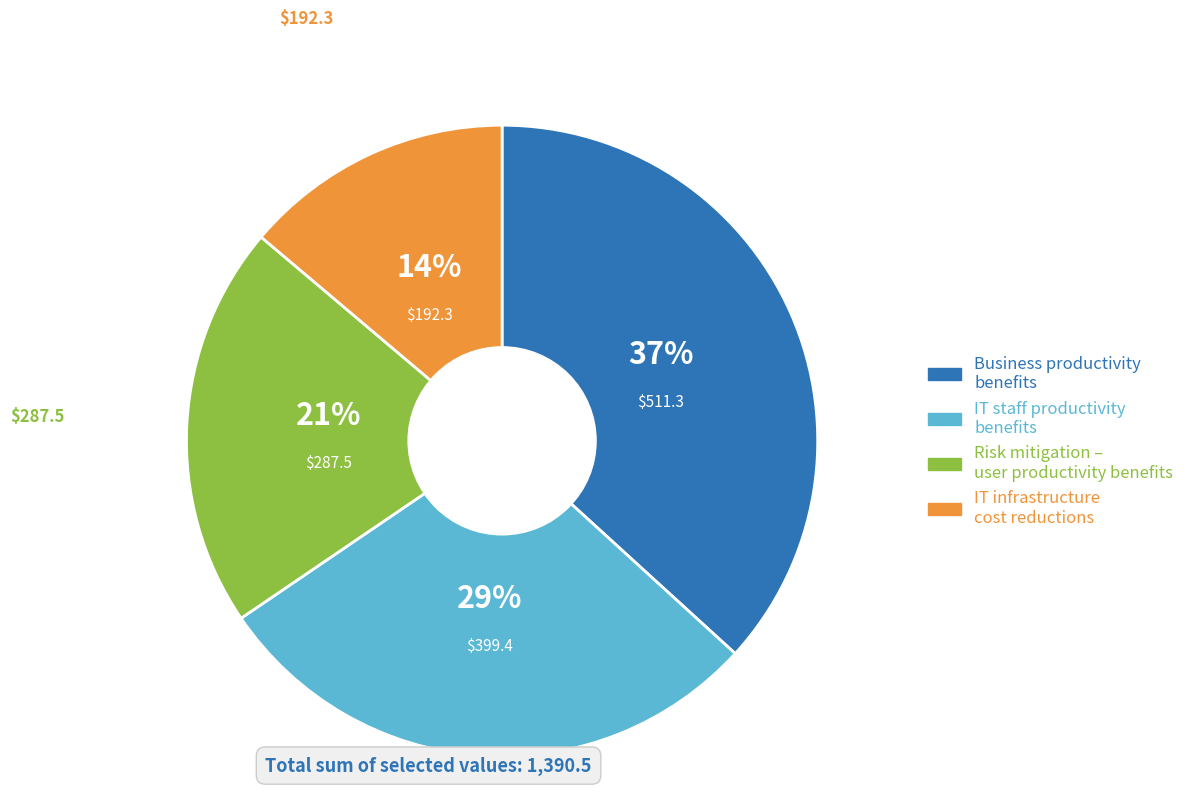

How many slices are in this pie chart?

4